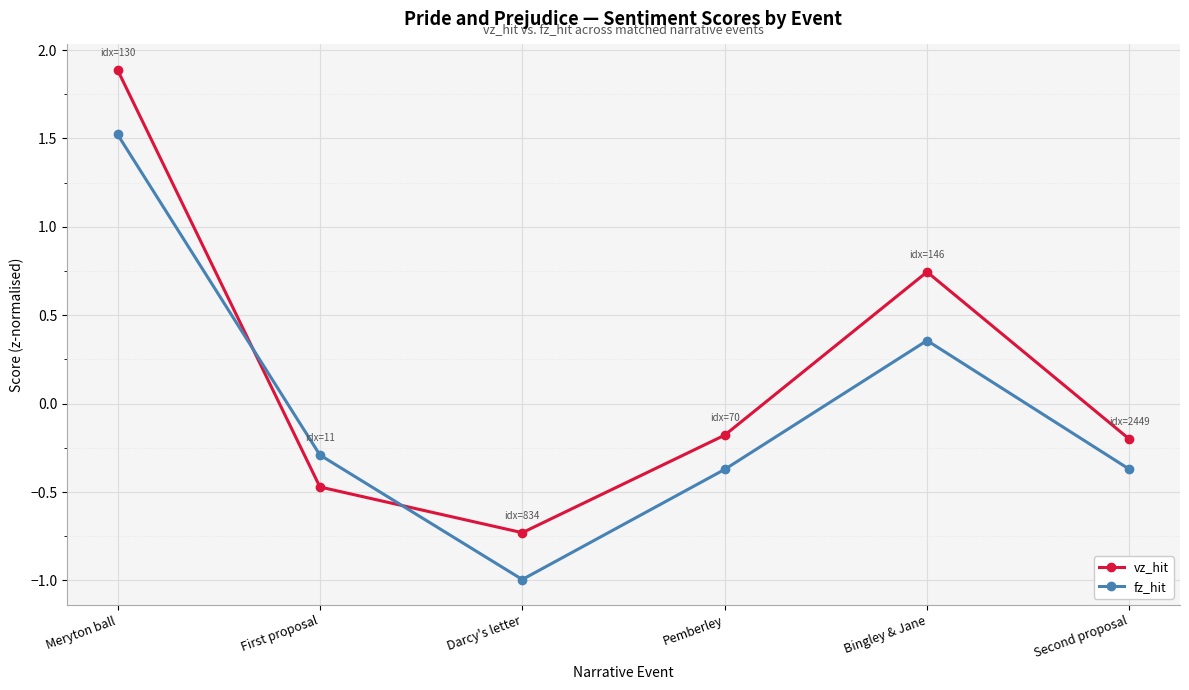

How many values in the vz_hit series are below 0?

4